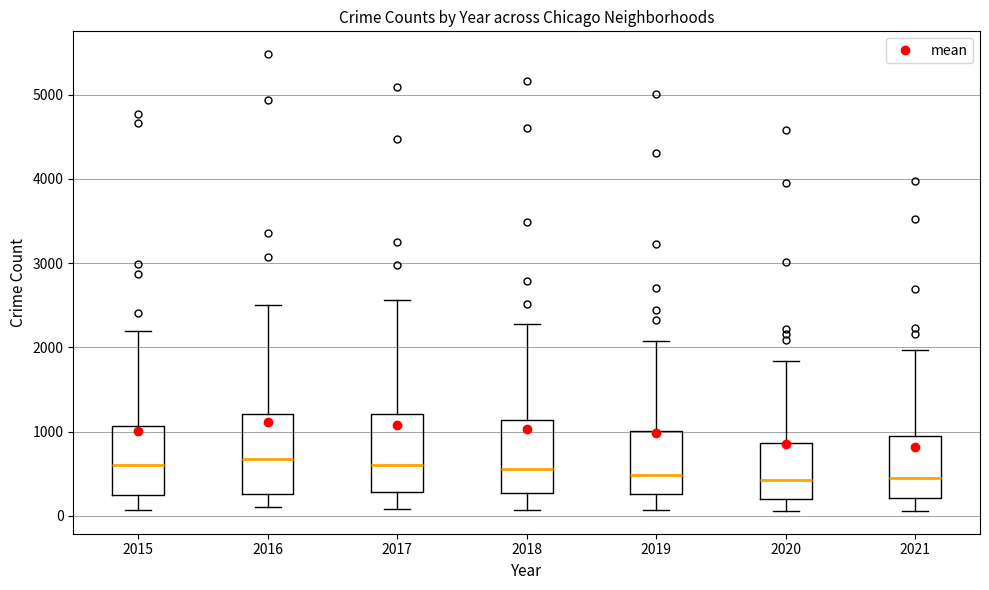

Reading left to right, read every box against the y-axis: the position of its median line, the range the box covers, and the ends of its whiskers. The values are not printed on the chart, so give them approximately, as read against the axis.

2015: median 600, box 300 to 1100, whiskers 100 to 2200
2016: median 700, box 300 to 1200, whiskers 100 to 2500
2017: median 600, box 300 to 1200, whiskers 100 to 2600
2018: median 600, box 300 to 1100, whiskers 100 to 2300
2019: median 500, box 300 to 1000, whiskers 100 to 2100
2020: median 400, box 200 to 900, whiskers 100 to 1800
2021: median 500, box 200 to 1000, whiskers 100 to 2000